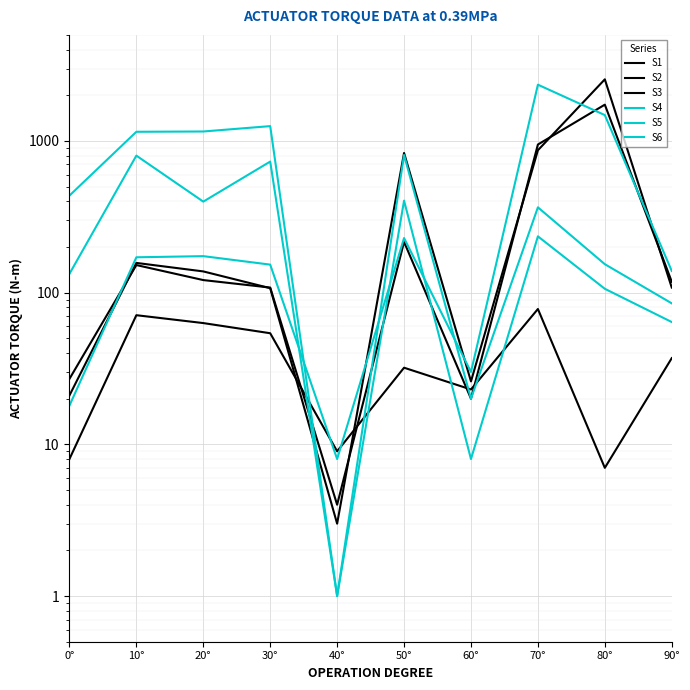

Which series ends up on top after the final intersection of S1 and S2?

S2